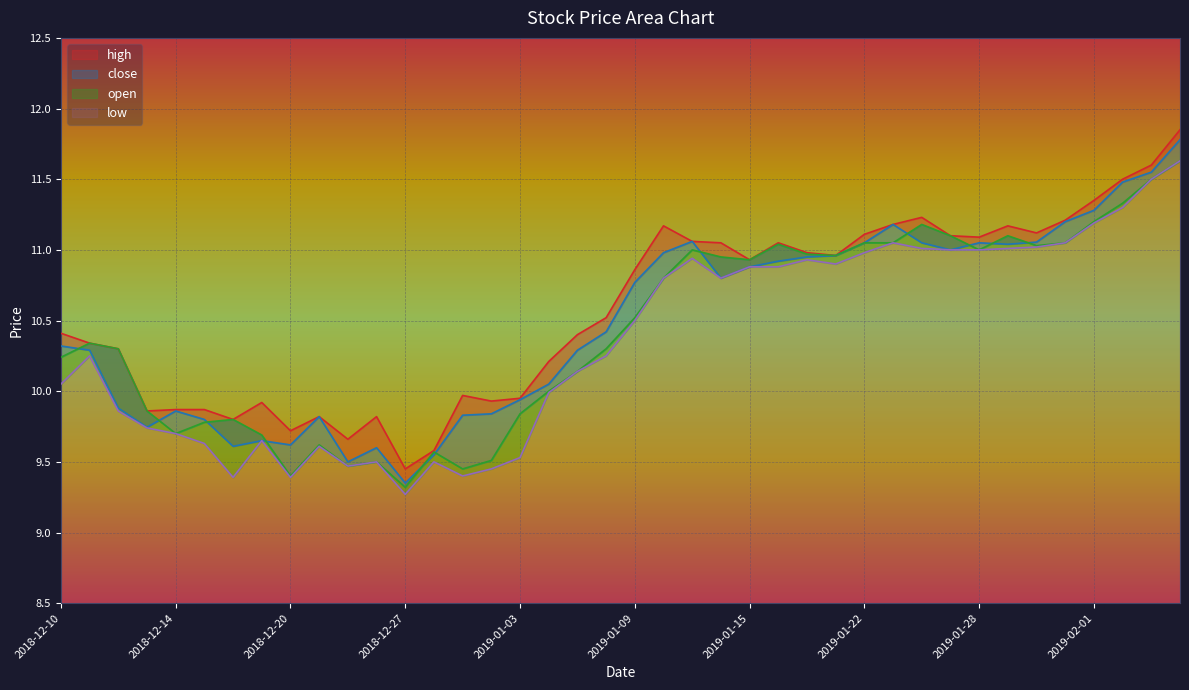

How many series are shown in this chart?

4